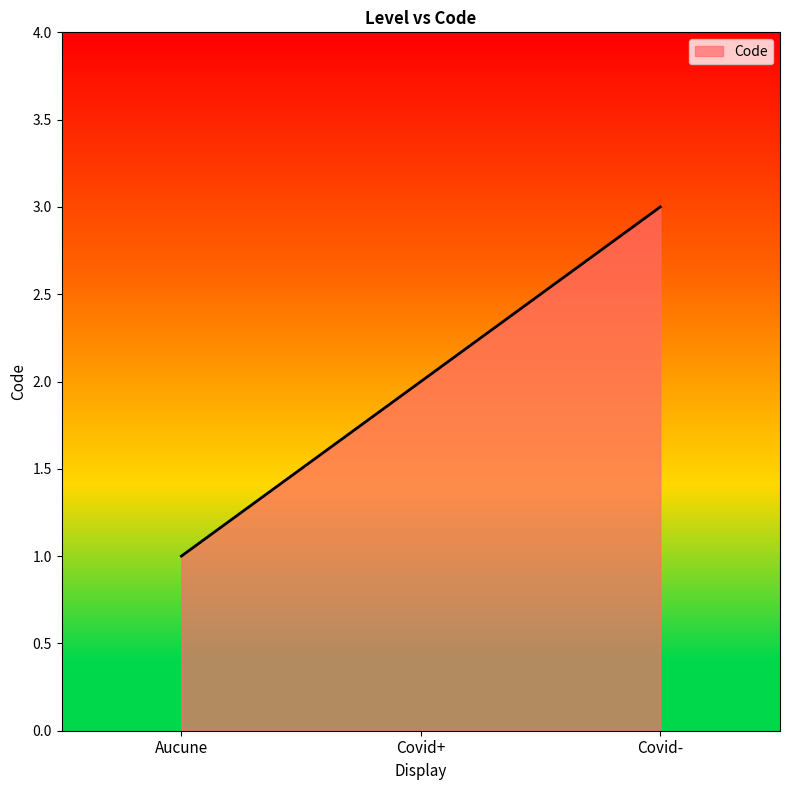

What position from the right is Covid-?

1